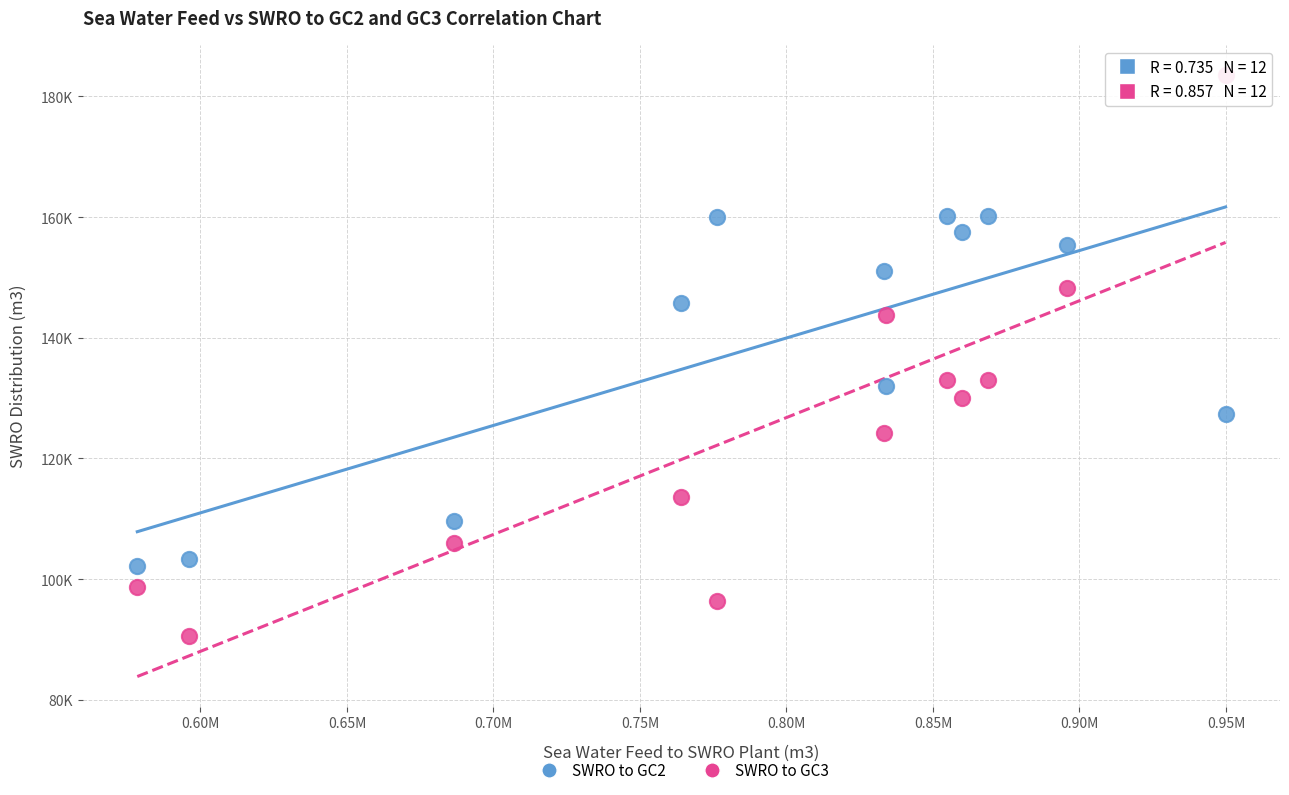

Which series reaches the maximum Y coordinate?

SWRO to GC3